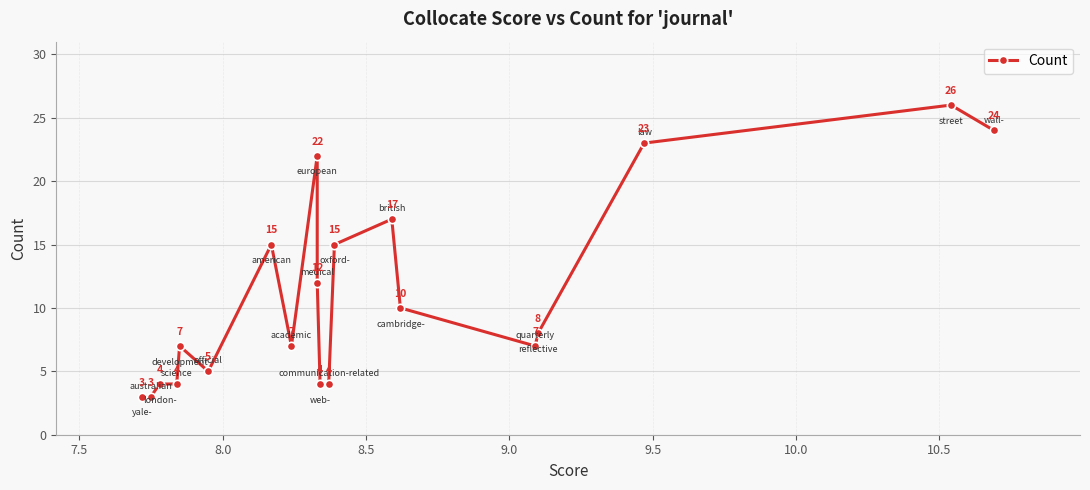

True or false: there are more than 2 points higher than both neighbors.

True